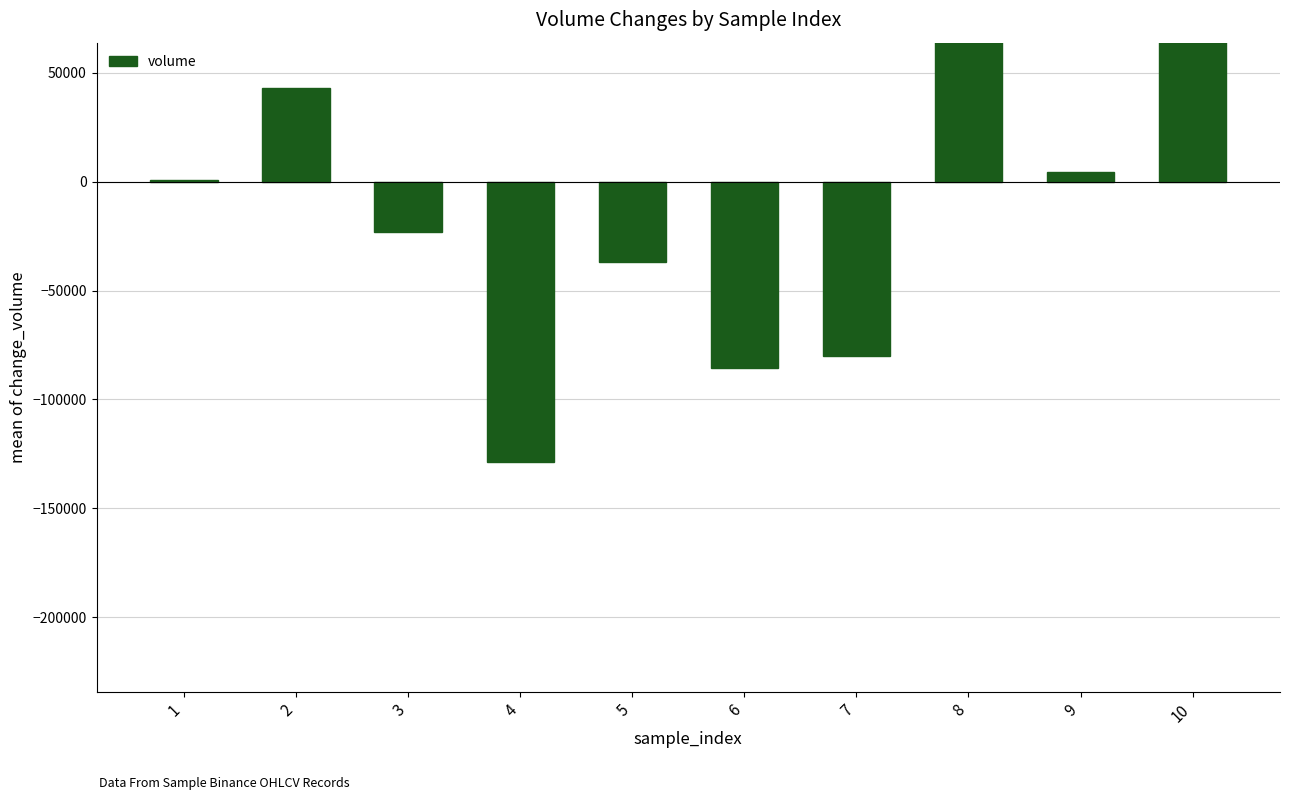

Rank the categories by value from highest to lowest.

8, 10, 2, 9, 1, 3, 5, 7, 6, 4